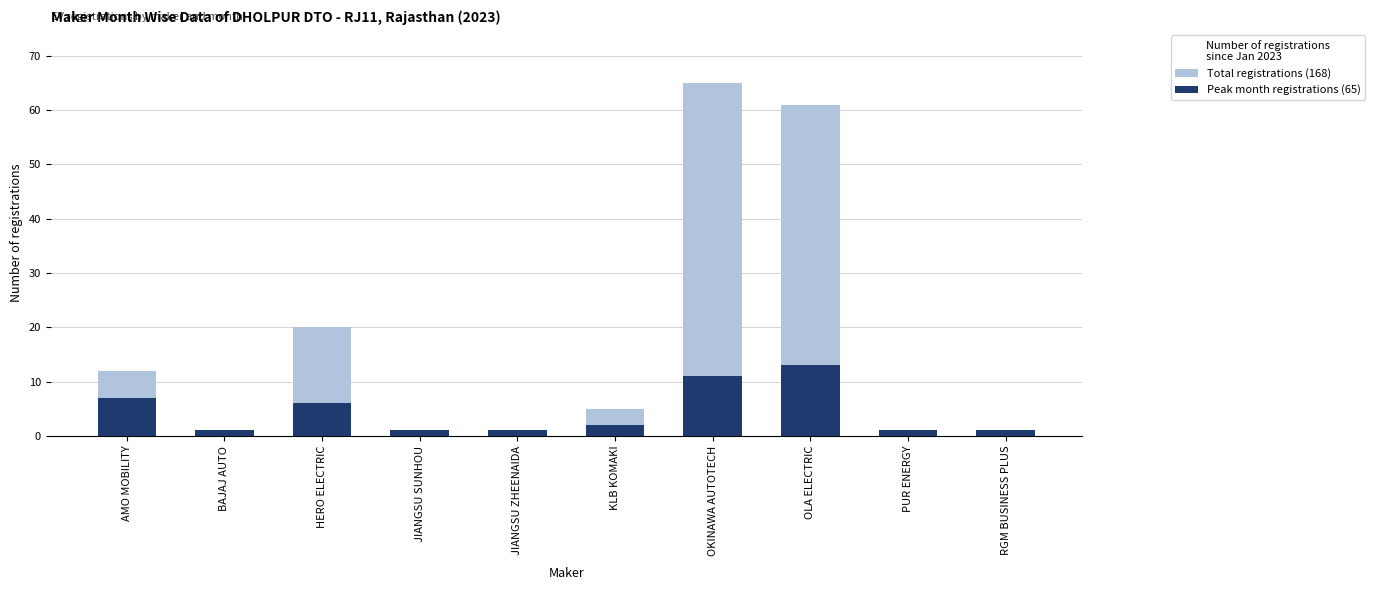

How many values in the Peak month registrations (65) series are below 2?

5